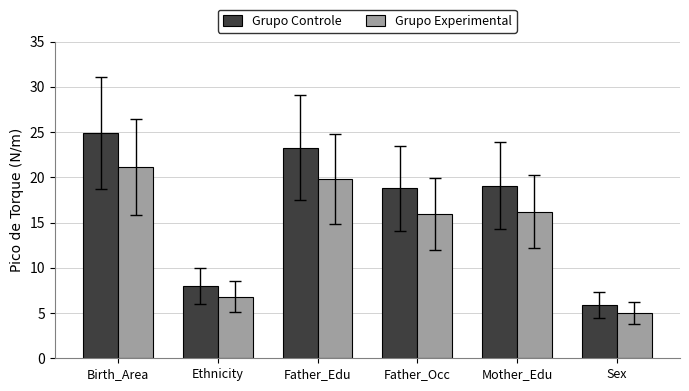

What is the value of the Grupo Controle bar at the 4th from the left?

18.8